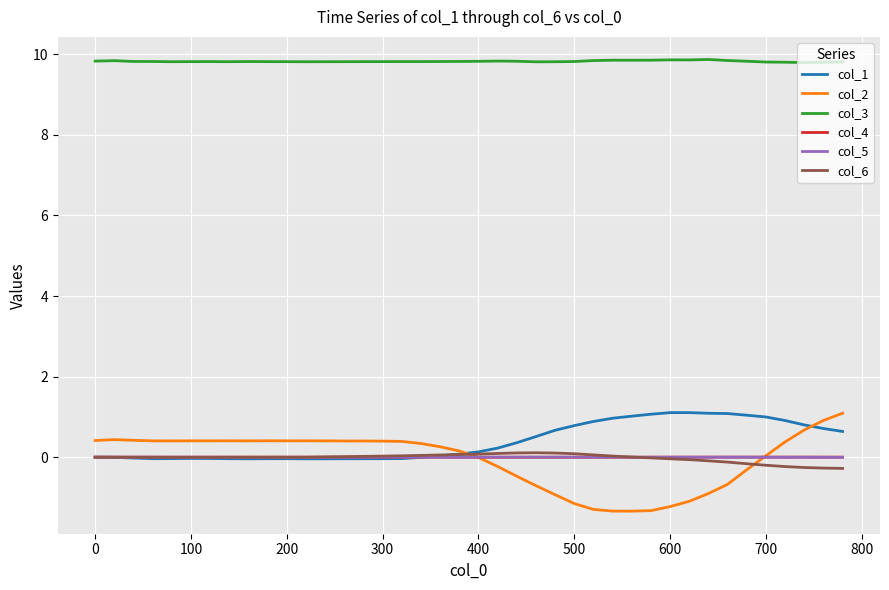

In col_6, how many points are higher than both neighbors (excluding endpoints)?

3